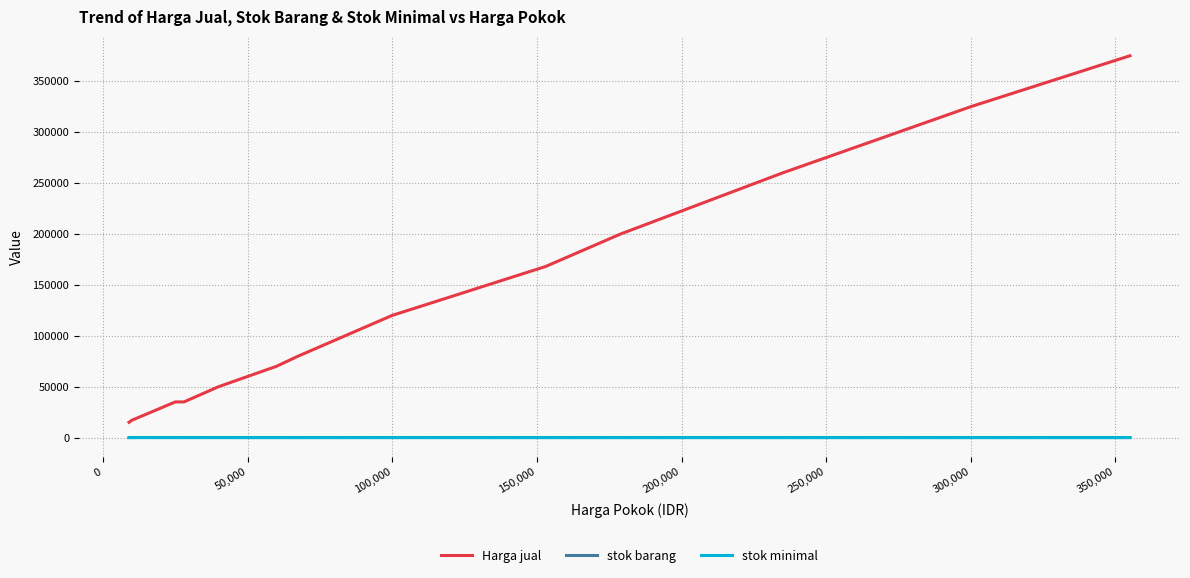

Which series has the largest total across all categories?

Harga jual